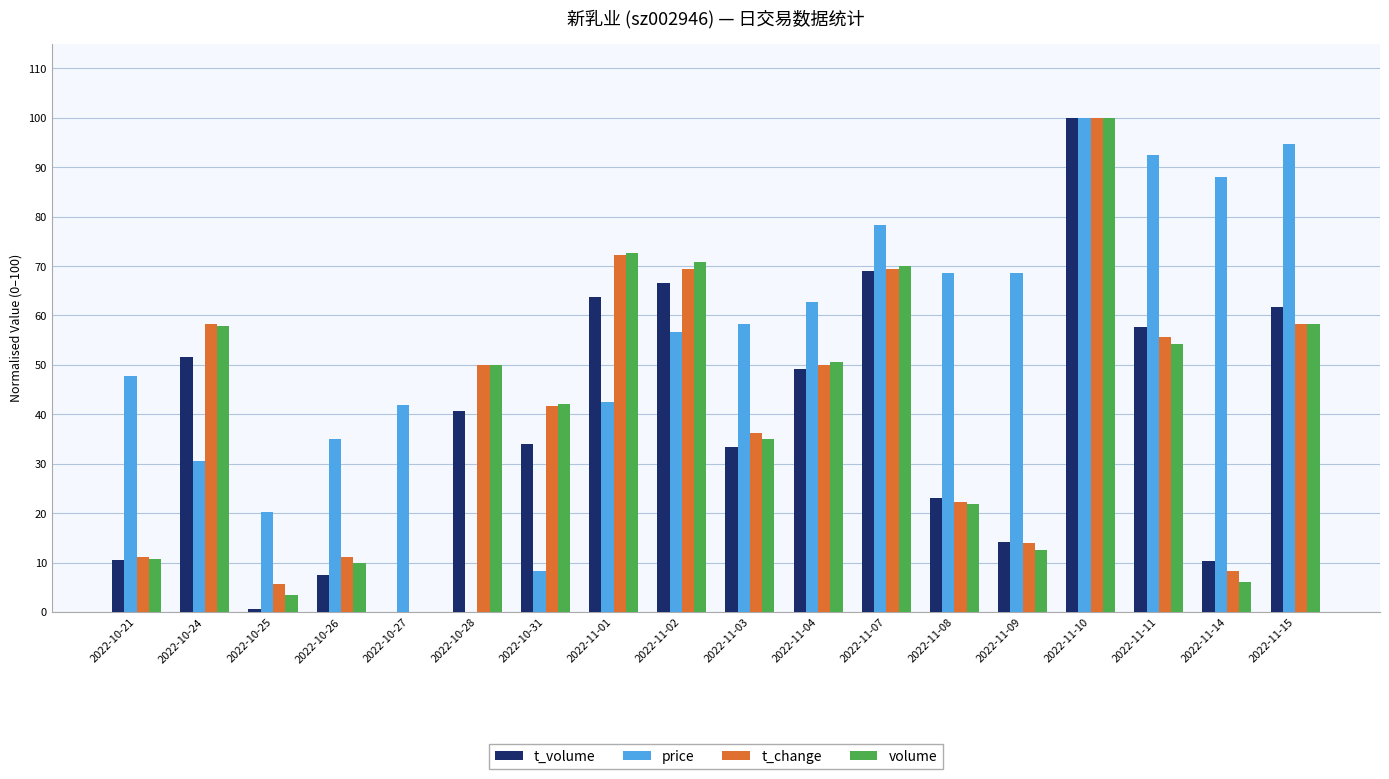

What is the maximum value shown in the chart?

100.0